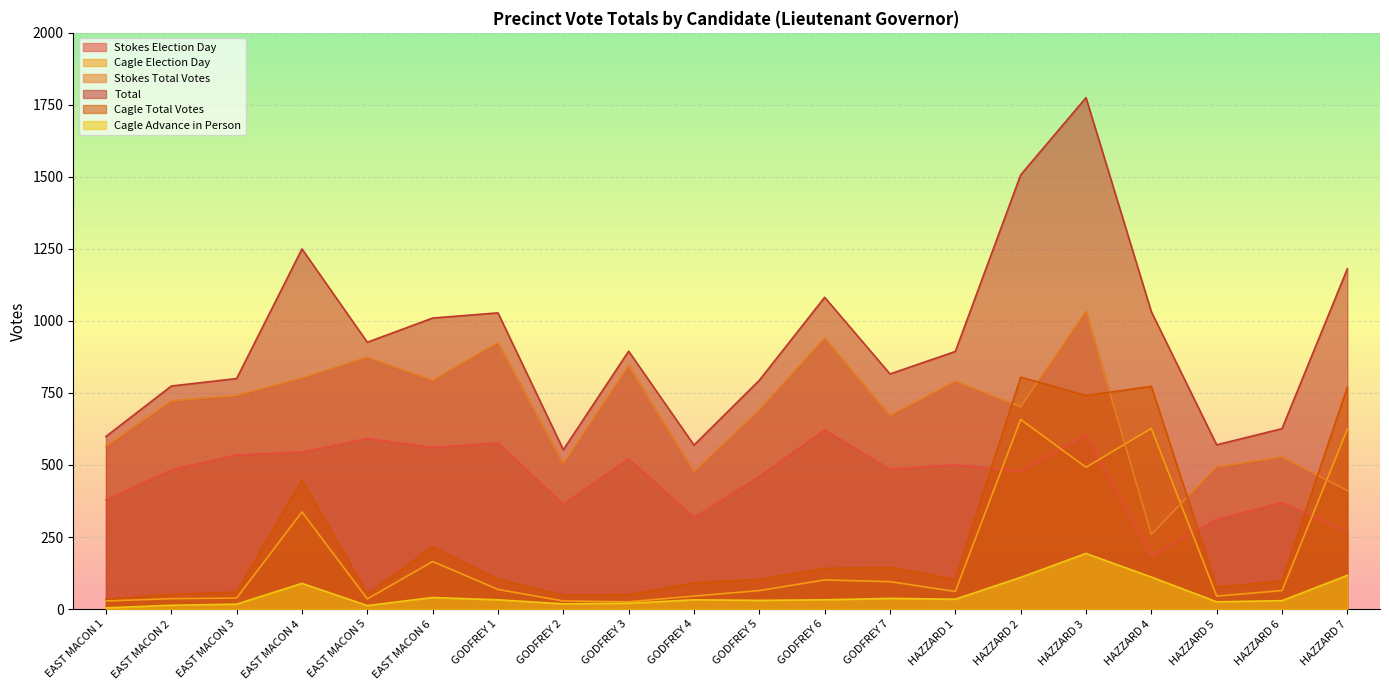

The Total series shows 1349 at EAST MACON 3. True or false?

False